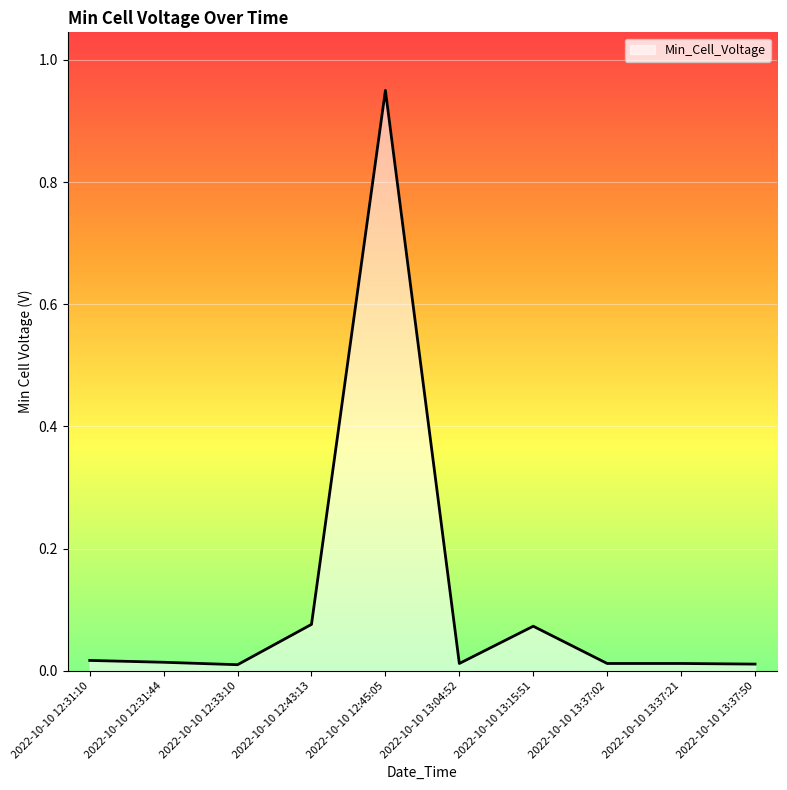

What is the sum of all values?

1.2